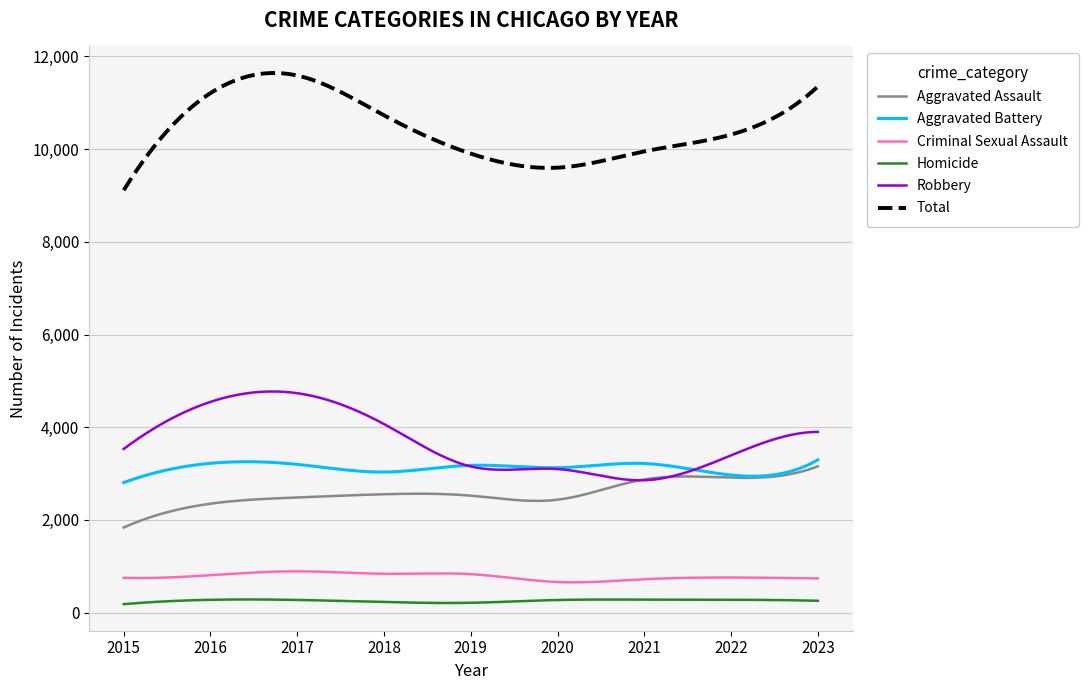

True or false: Aggravated Assault has more than 1 points higher than both neighbors.

True